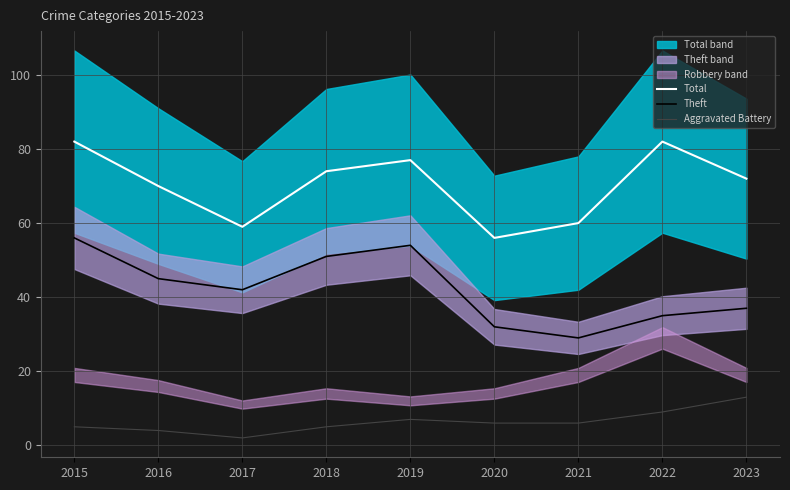

Between 2019 and 2021, which series saw the biggest shift?

Theft